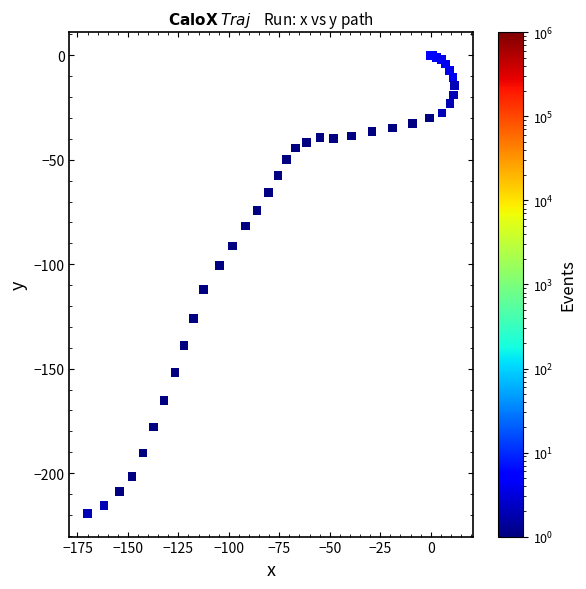

What Y value in the scatter plot is closest to -109?

-112.2